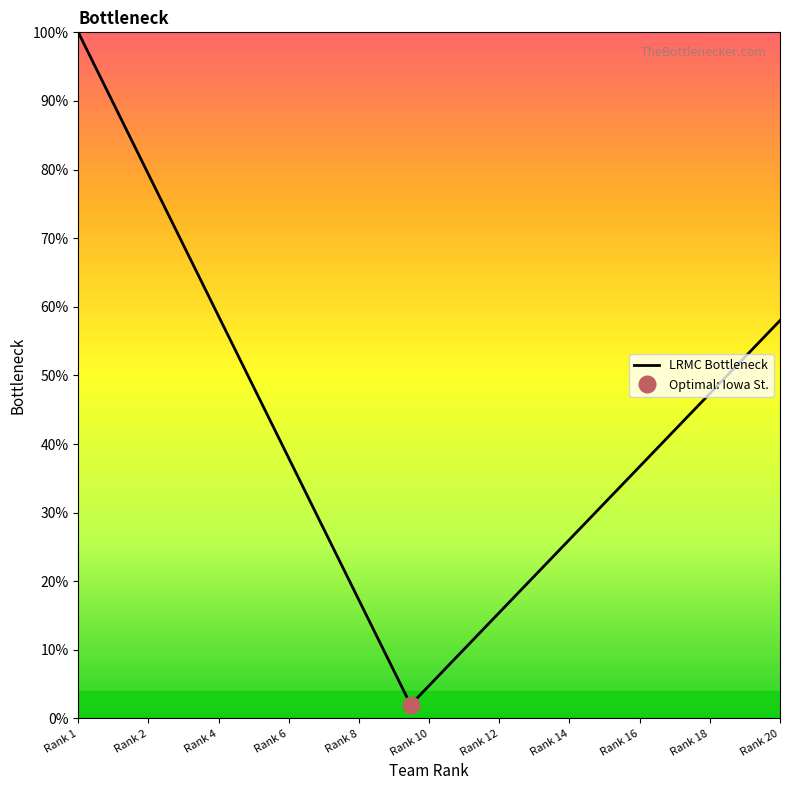

What is the label of the 14th point from the left?

13